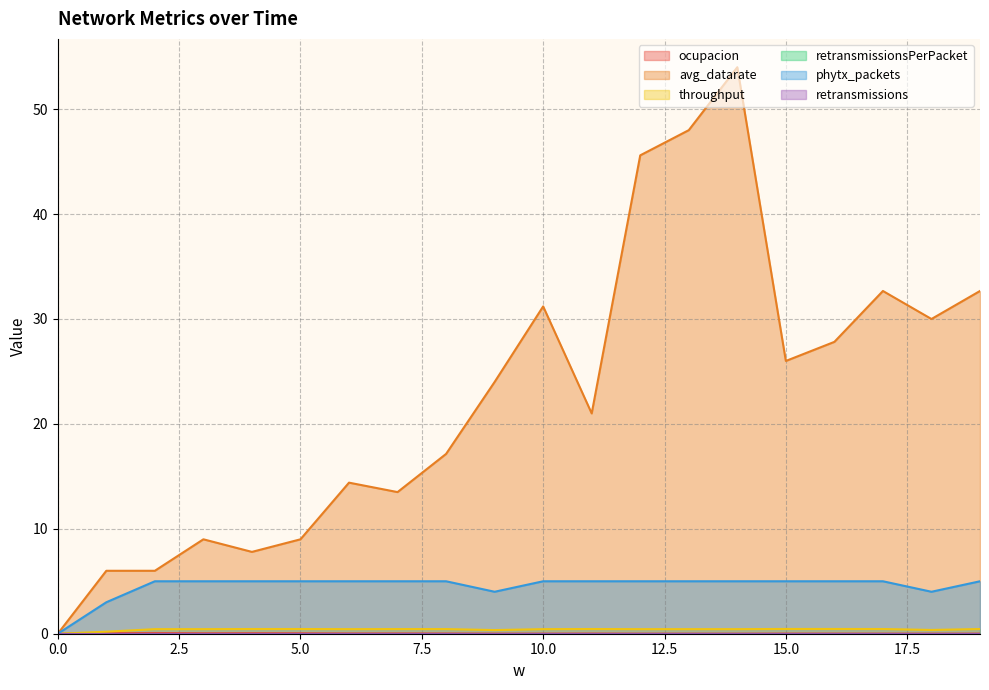

True or false: throughput and ocupacion intersect in this chart.

False